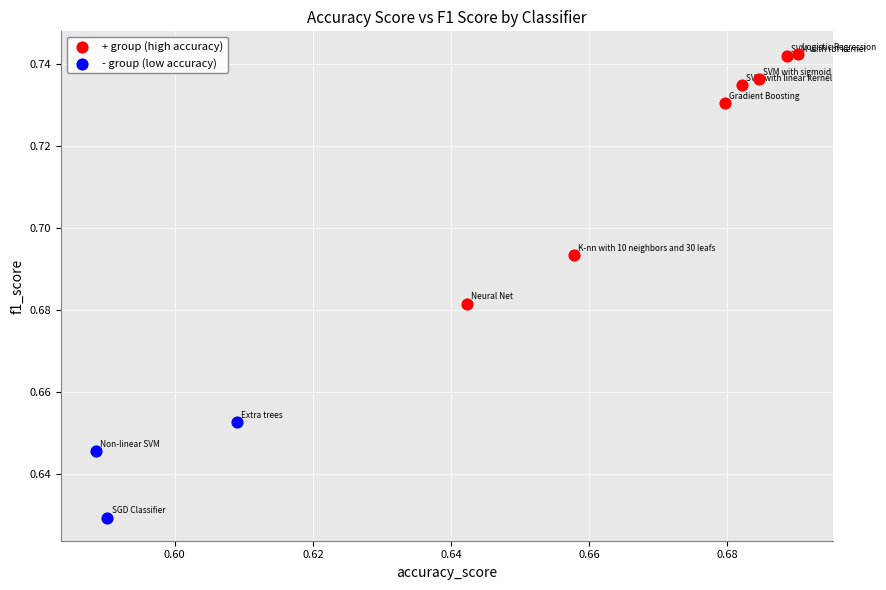

Which series reaches the minimum Y coordinate?

- group (low accuracy)